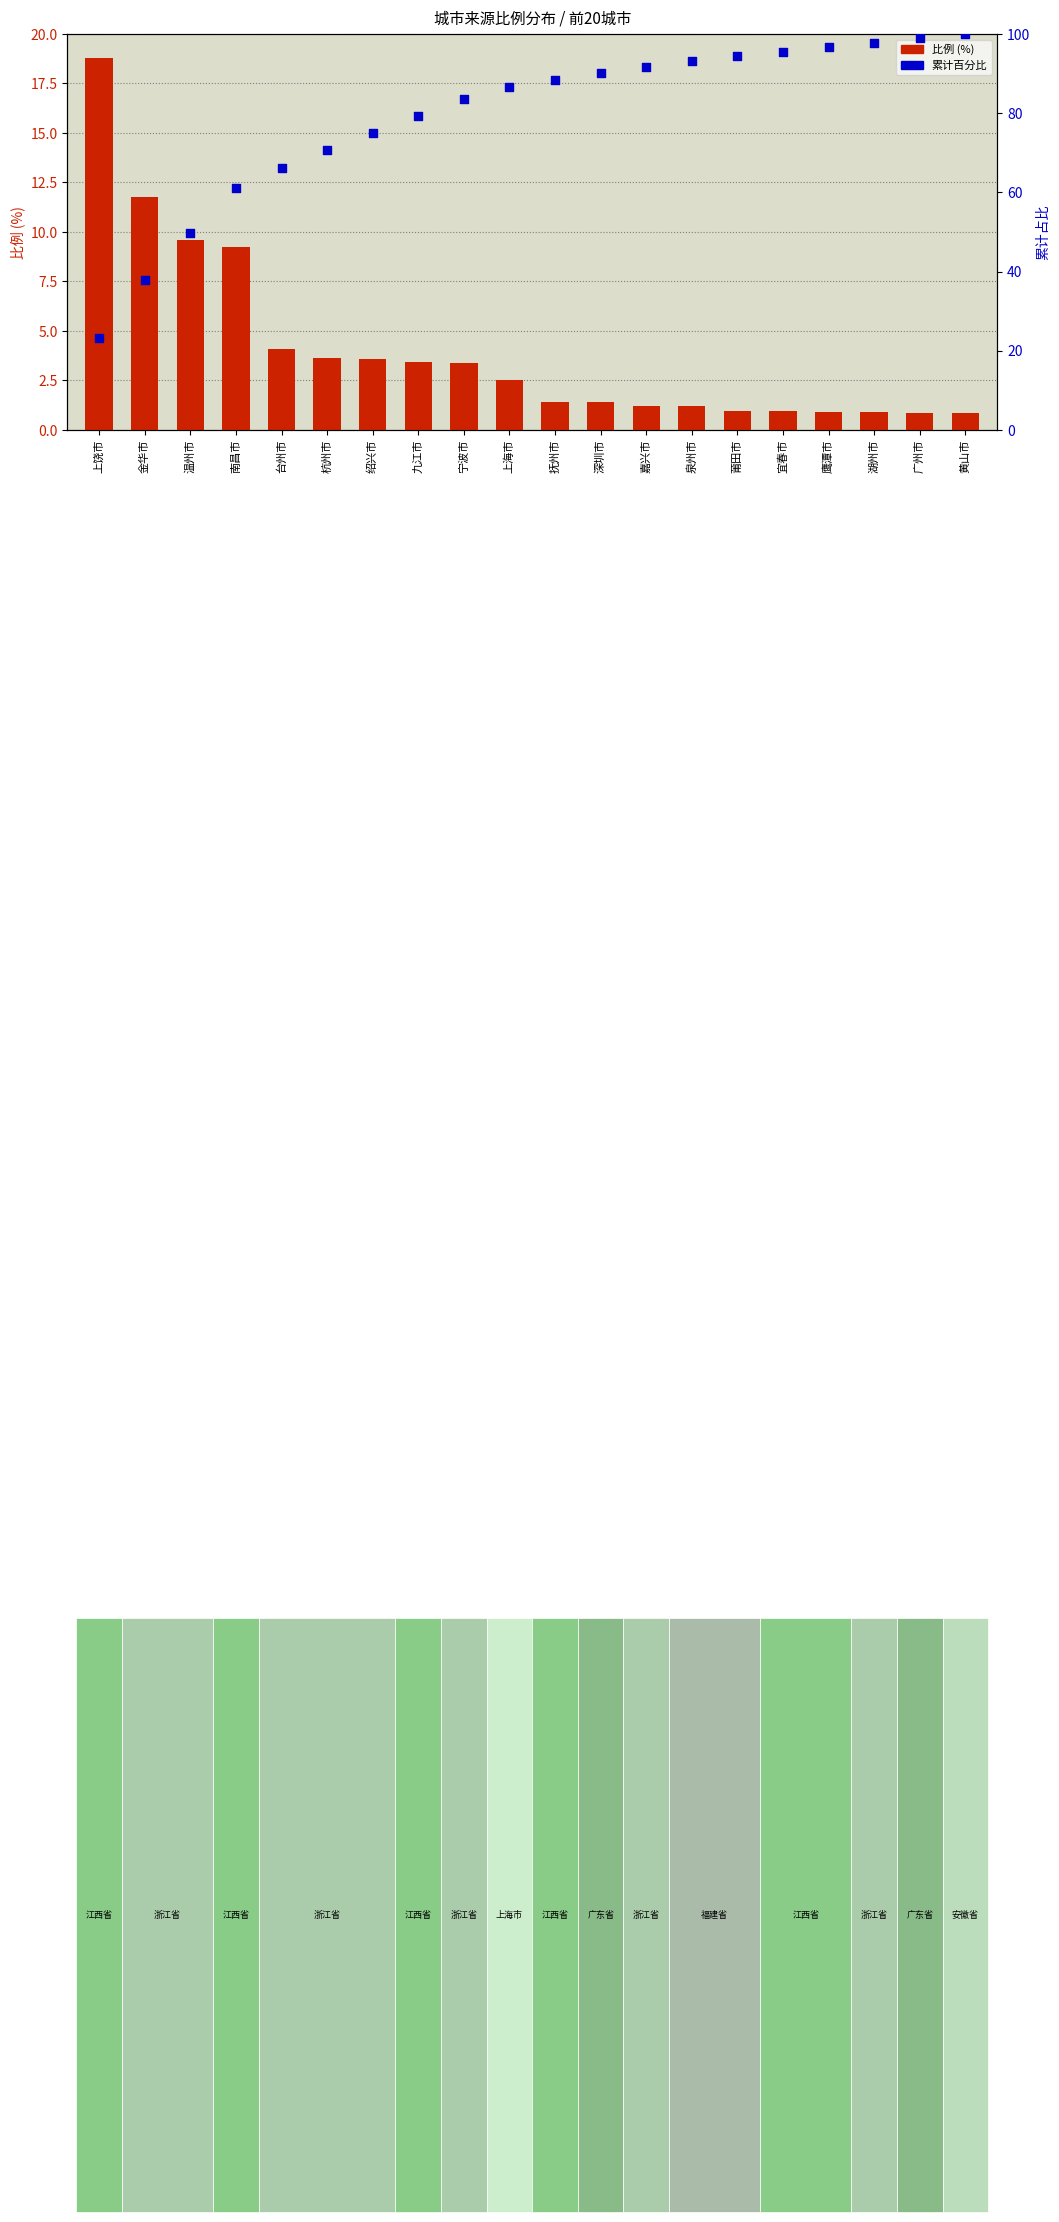

What are all the series names shown in the legend?

比例, 累计百分比